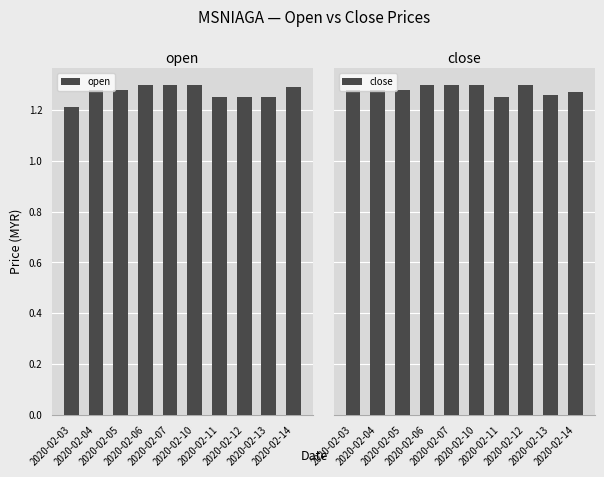

Reading left to right, what are all the values shown in this chart?

open: 2020-02-03=1.2	2020-02-04=1.3	2020-02-05=1.3	2020-02-06=1.3	2020-02-07=1.3	2020-02-10=1.3	2020-02-11=1.2	2020-02-12=1.2	2020-02-13=1.2	2020-02-14=1.3
close: 2020-02-03=1.3	2020-02-04=1.3	2020-02-05=1.3	2020-02-06=1.3	2020-02-07=1.3	2020-02-10=1.3	2020-02-11=1.2	2020-02-12=1.3	2020-02-13=1.3	2020-02-14=1.3